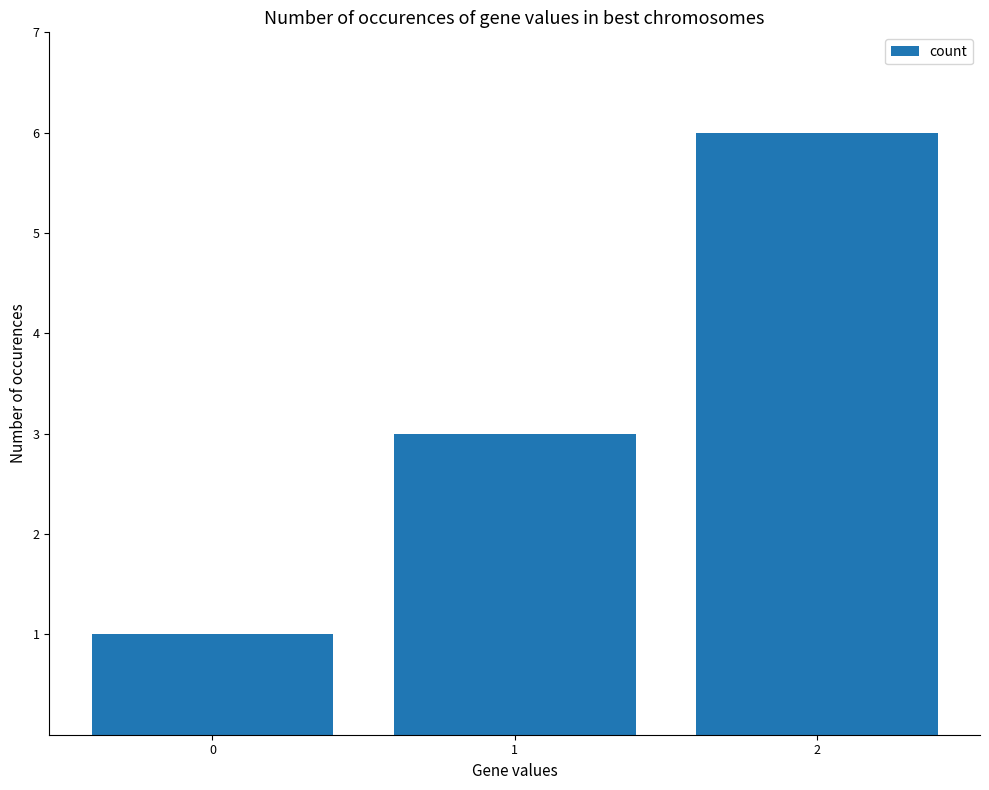

What is the value of the 1st bar from the left?

1